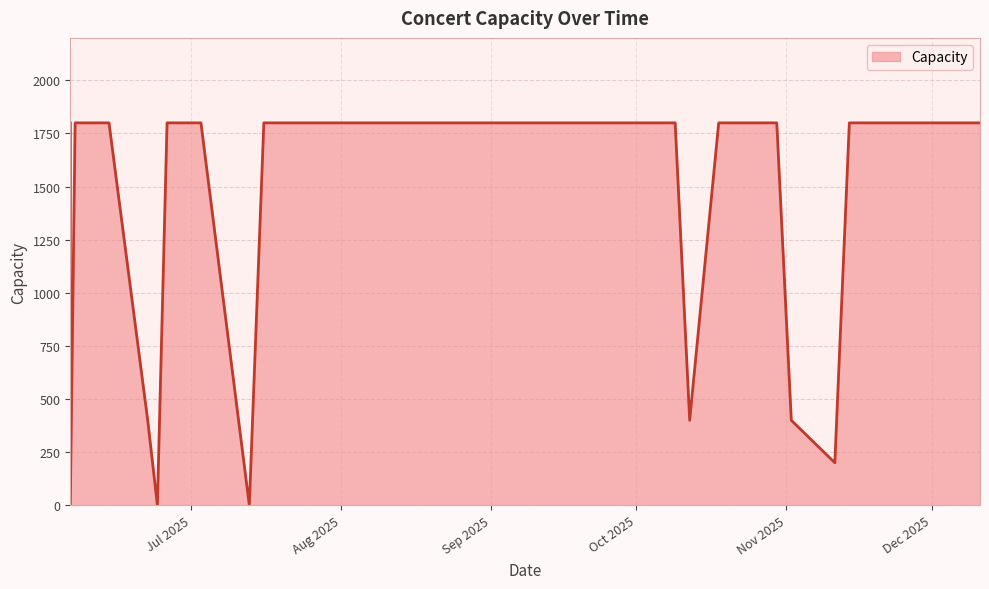

Reading right to left, what are all the values shown in this chart?

2025-12-11=1800	2025-12-10=1800	2025-12-06=1800	2025-12-05=1800	2025-11-22=1800	2025-11-21=1800	2025-11-20=1800	2025-11-16=1800	2025-11-15=1800	2025-11-14=1800	2025-11-11=200	2025-11-02=400	2025-10-30=1800	2025-10-29=1800	2025-10-25=1800	2025-10-24=1800	2025-10-19=1800	2025-10-18=1800	2025-10-12=400	2025-10-09=1800	2025-10-08=1800	2025-09-28=1800	2025-09-27=1800	2025-09-10=1800	2025-09-09=1800	2025-07-16=1800	2025-07-13=0	2025-07-03=1800	2025-07-02=1800	2025-06-29=1800	2025-06-27=1800	2025-06-26=1800	2025-06-24=0	2025-06-22=400	2025-06-14=1800	2025-06-13=1800	2025-06-07=1800	2025-06-06=0	2025-06-06=1800